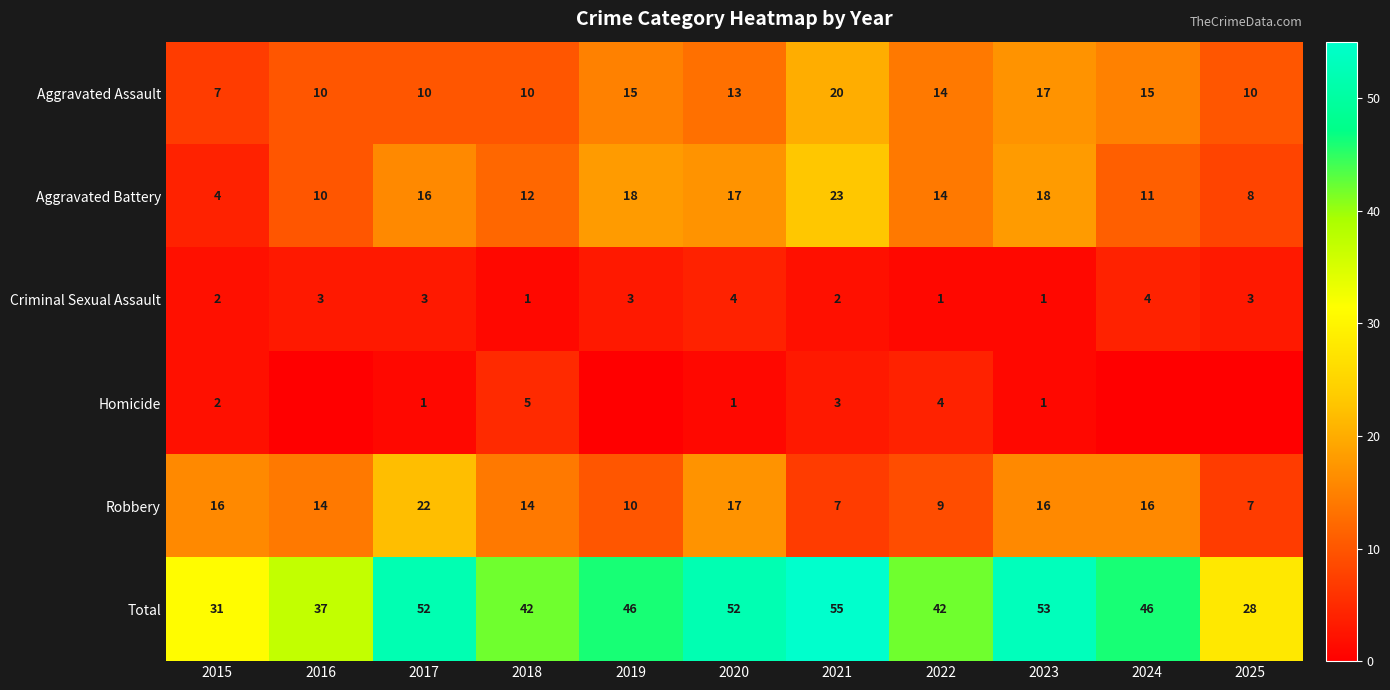

What is the sum of the Total values at 2021 and 2016?

92